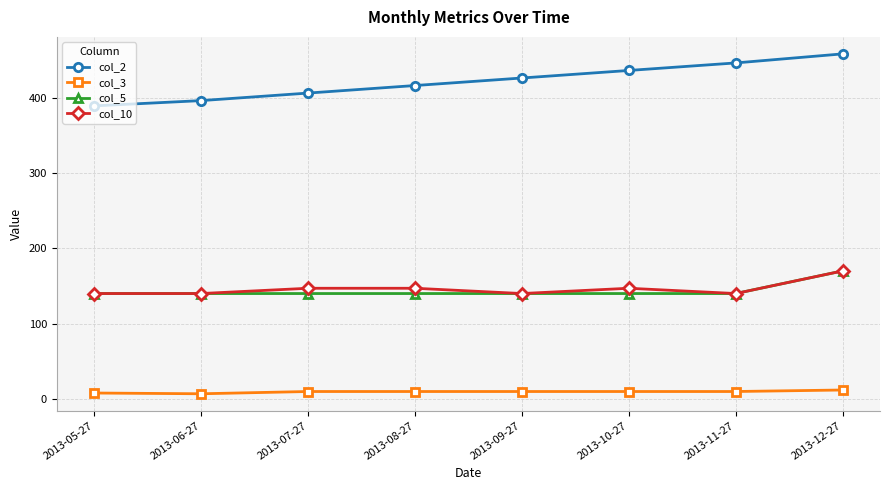

Is this an area chart (filled region under the line)?

No